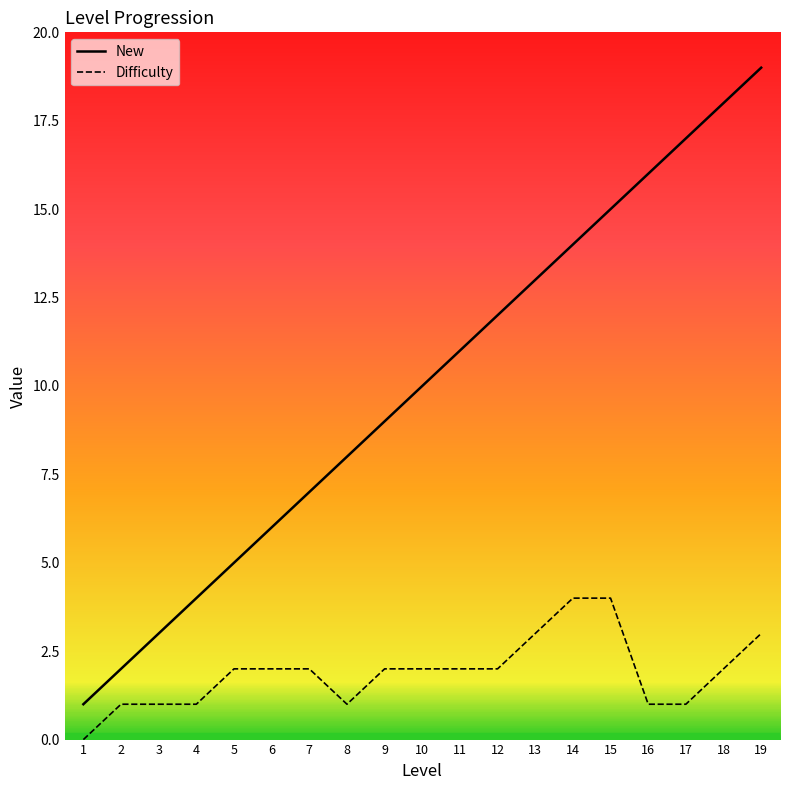

What is the average value of the Difficulty series?

2